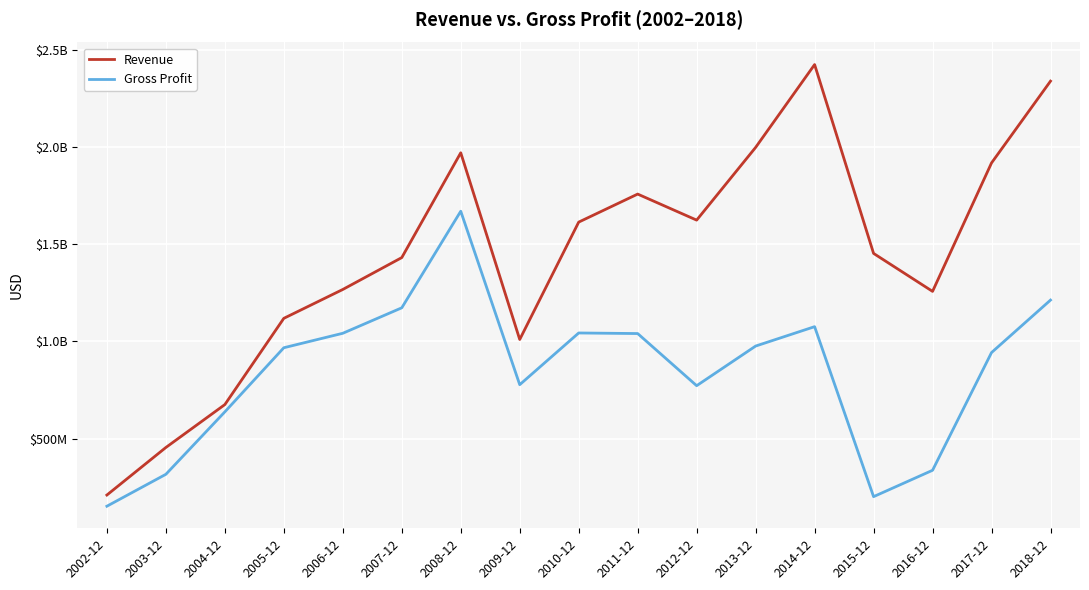

True or false: Gross Profit and Revenue intersect in this chart.

False